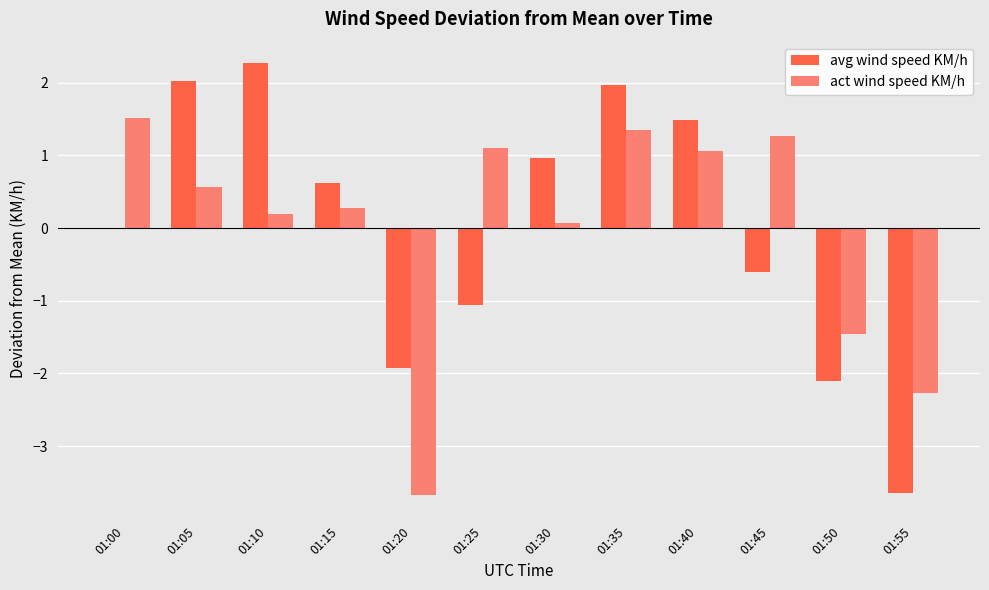

At which category is the sum across all series the highest?

01:35